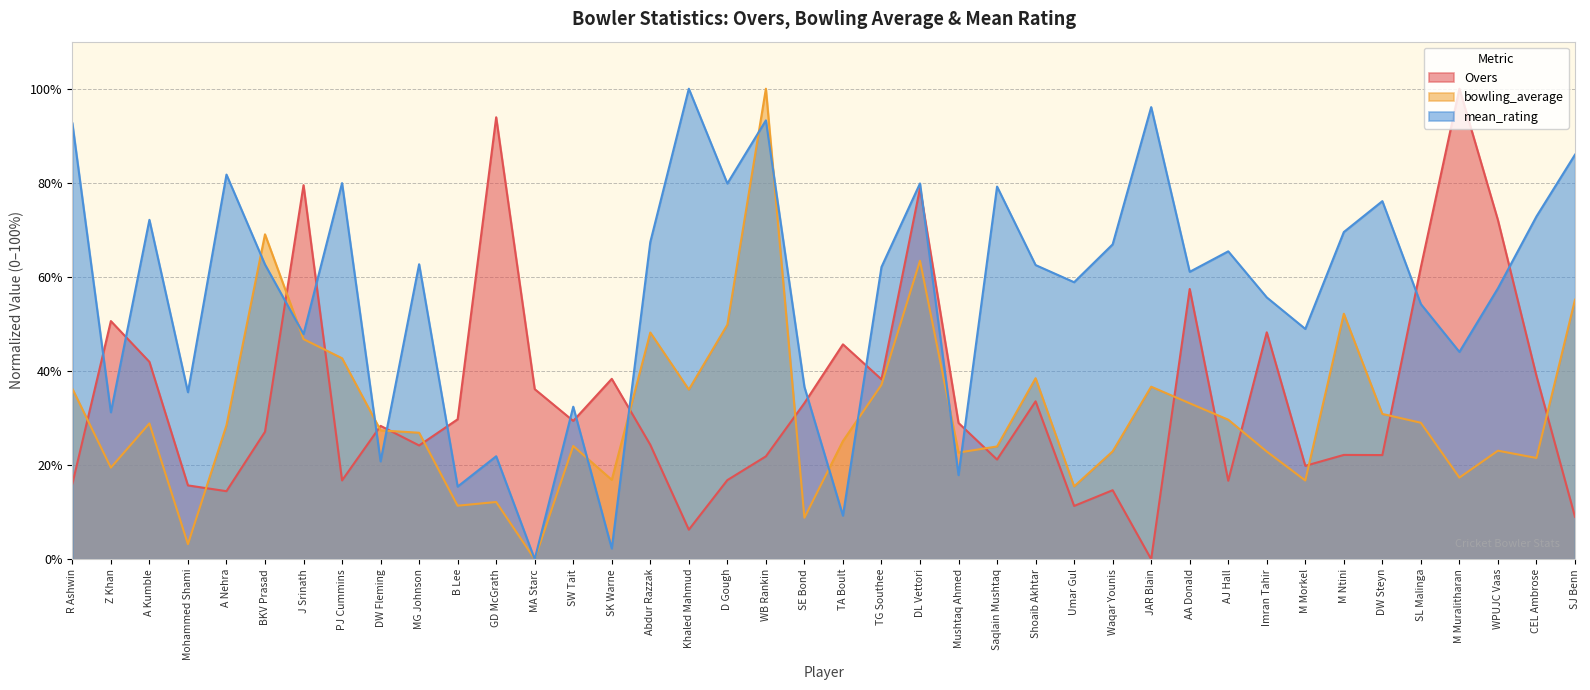

Reading left to right, what are all the values shown in this chart?

Overs: 16.0	50.6	42.0	15.7	14.5	27.1	79.5	16.7	28.3	24.2	29.7	93.9	36.2	29.4	38.3	24.3	6.3	16.8	21.9	33.2	45.7	38.2	78.9	29.0	21.2	33.6	11.3	14.7	0.0	57.4	16.7	48.2	19.8	22.2	22.1	62.1	100.0	72.1	38.9	9.0
bowling_average: 36.2	19.5	28.9	3.2	28.5	69.1	46.8	42.7	27.4	26.9	11.4	12.2	0.0	24.1	16.9	48.2	36.1	49.8	100.0	8.8	25.1	37.1	63.4	22.7	24.0	38.5	15.5	22.9	36.7	33.1	29.7	22.9	16.7	52.2	30.9	29.0	17.3	23.1	21.5	55.2
mean_rating: 92.7	31.2	72.1	35.5	81.7	62.6	47.9	79.9	20.8	62.7	15.4	21.9	0.0	32.4	2.3	67.4	100.0	79.9	93.3	36.6	9.3	62.1	79.9	17.9	79.2	62.5	58.9	66.9	96.1	61.1	65.4	55.6	48.9	69.5	76.1	54.2	44.1	57.6	72.9	86.0